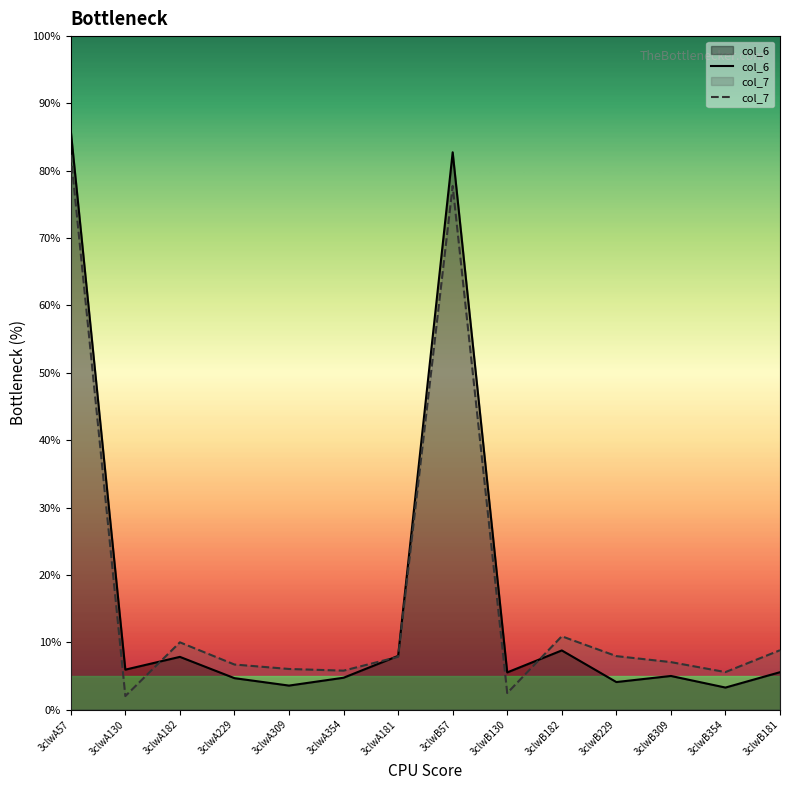

Rank the series by their maximum value, from lowest to highest.

col_7, col_6